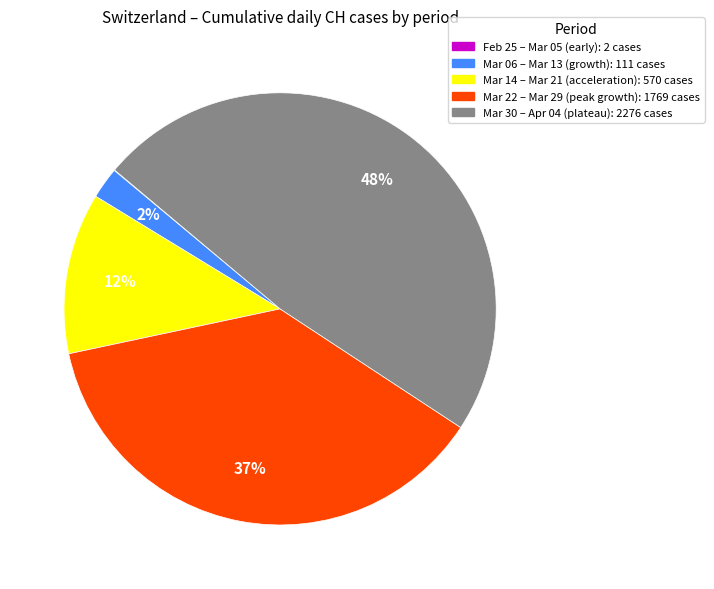

Does any single category account for the majority?

No